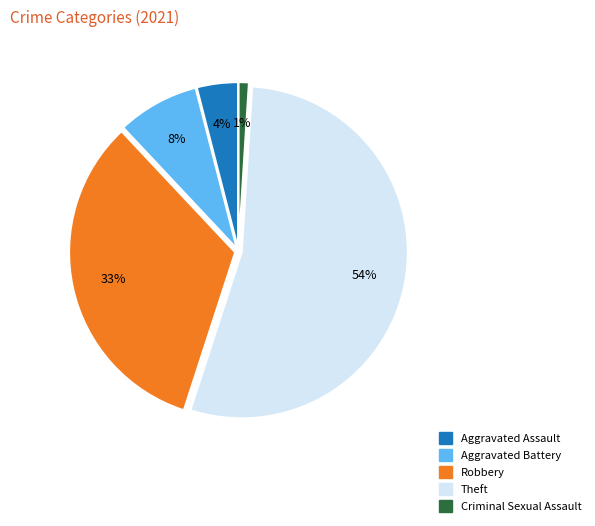

Which slice is the smallest?

Criminal Sexual Assault